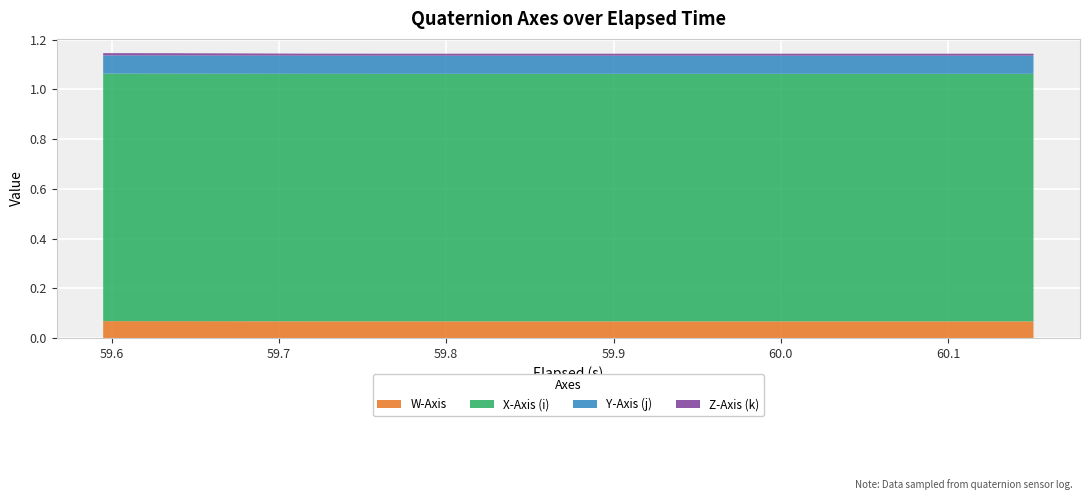

Reading left to right, transcribe all the data shown in this chart.

W-Axis: 0=0.1	1=0.1	2=0.1	3=0.1	4=0.1	5=0.1	6=0.1	7=0.1	8=0.1	9=0.1	10=0.1	11=0.1	12=0.1	13=0.1	14=0.1
X-Axis (i): 0=1.0	1=1.0	2=1.0	3=1.0	4=1.0	5=1.0	6=1.0	7=1.0	8=1.0	9=1.0	10=1.0	11=1.0	12=1.0	13=1.0	14=1.0
Y-Axis (j): 0=0.1	1=0.1	2=0.1	3=0.1	4=0.1	5=0.1	6=0.1	7=0.1	8=0.1	9=0.1	10=0.1	11=0.1	12=0.1	13=0.1	14=0.1
Z-Axis (k): 0=0.0	1=0.0	2=0.0	3=0.0	4=0.0	5=0.0	6=0.0	7=0.0	8=0.0	9=0.0	10=0.0	11=0.0	12=0.0	13=0.0	14=0.0